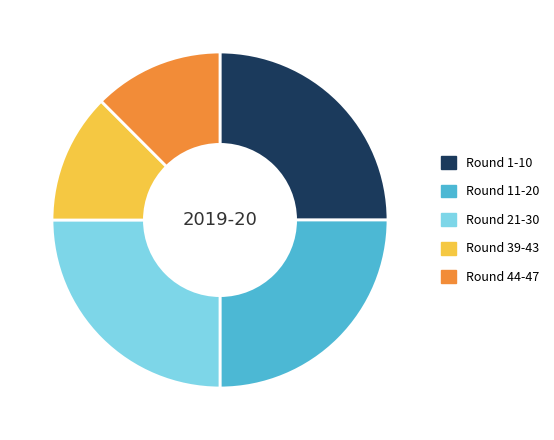

Count the number of slices in the pie.

5